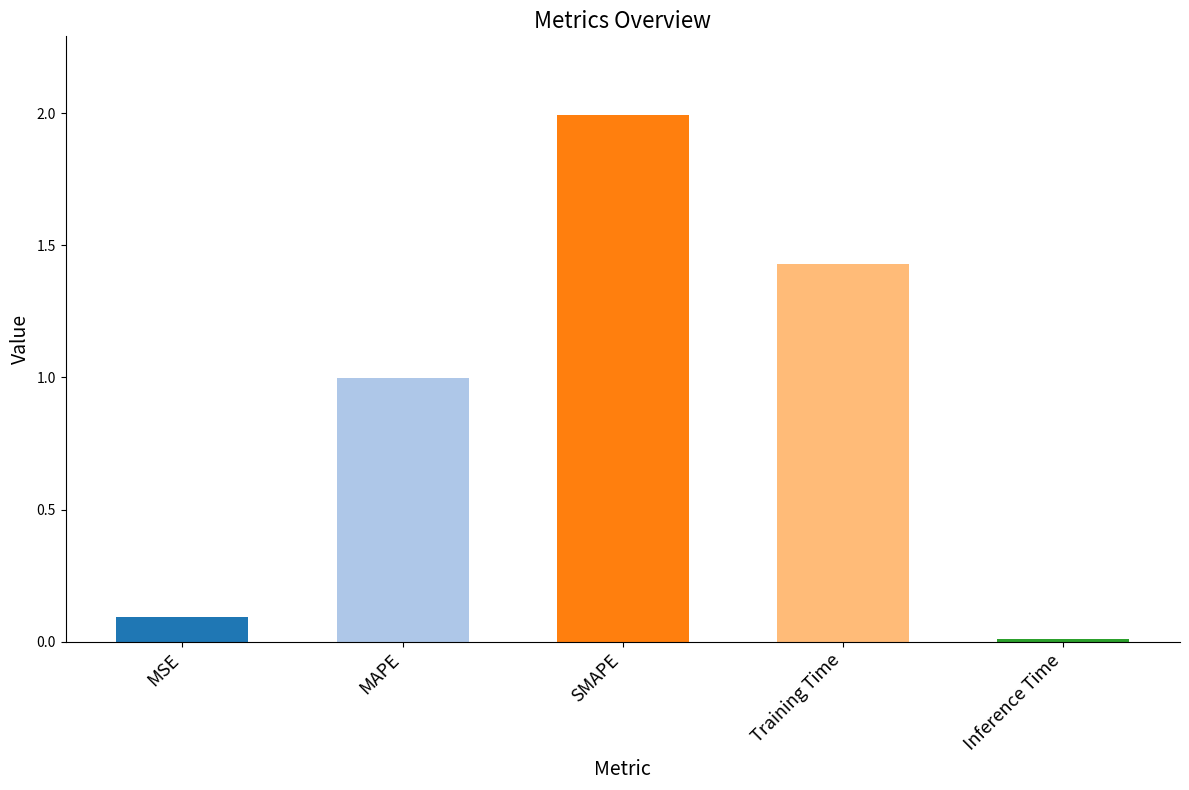

What is the label of the 1st bar from the left?

MSE